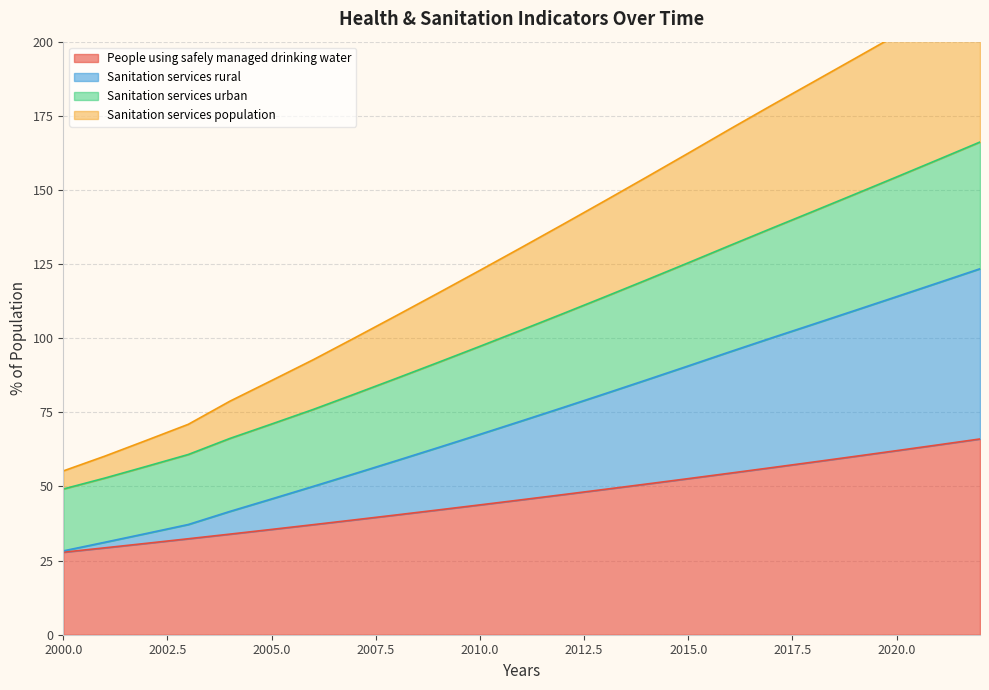

True or false: Sanitation services population has more than 2 interior local peaks.

False